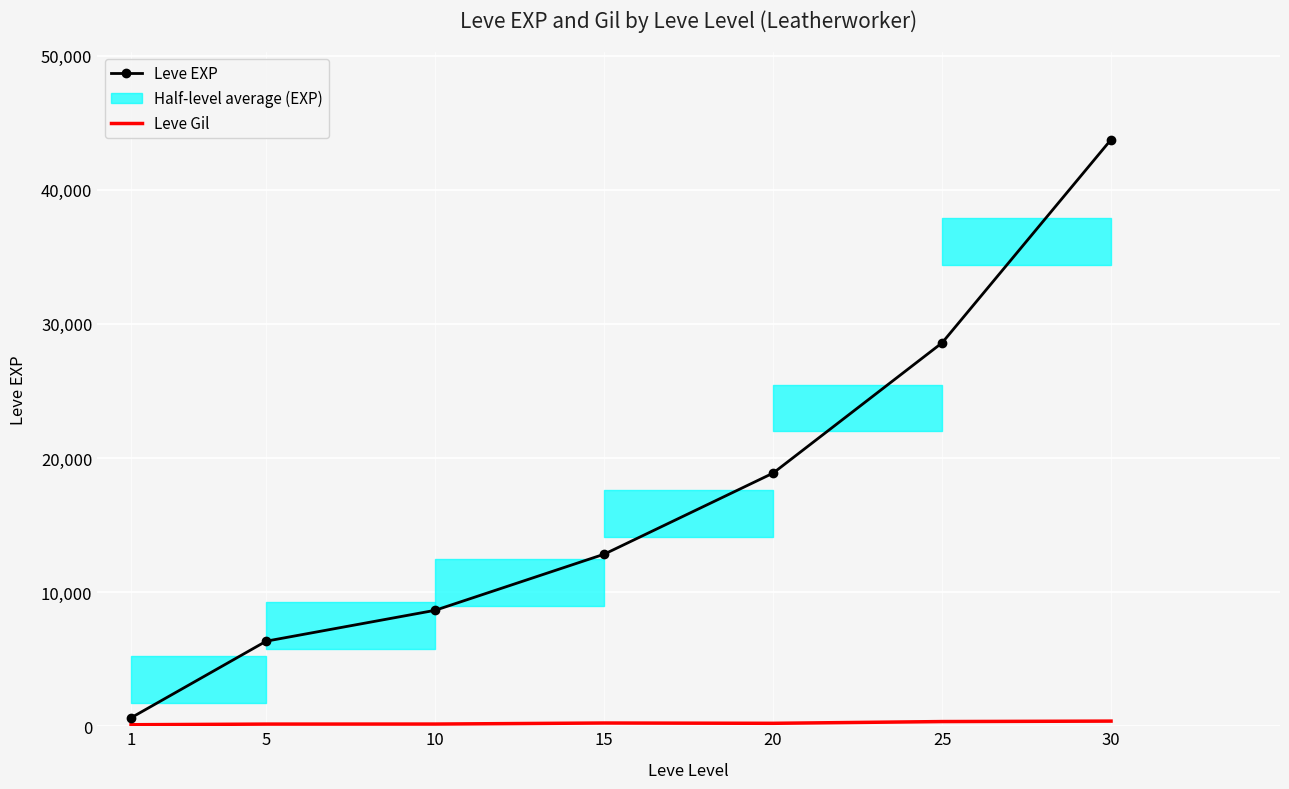

Reading left to right, list all the values displayed in this chart.

Leve EXP: 630	6343	8645	12827	18873	28583	43735
Leve Gil: 112	161	164	241	219	349	384